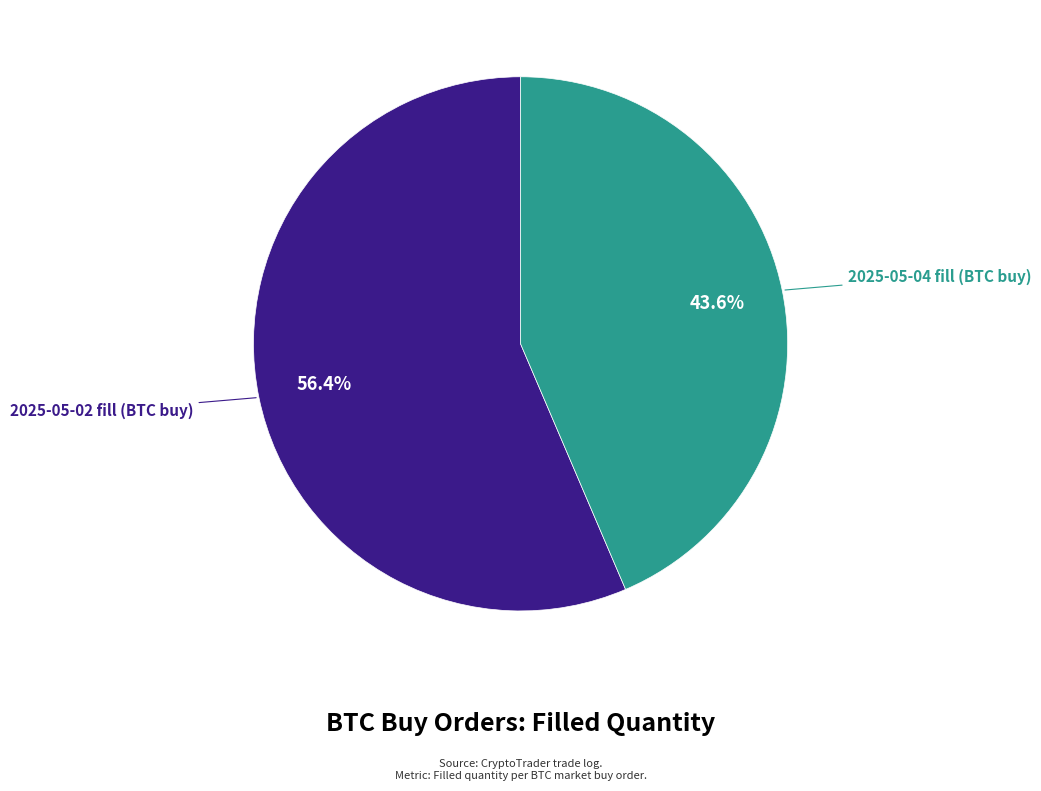

How many segments does this pie chart have?

2